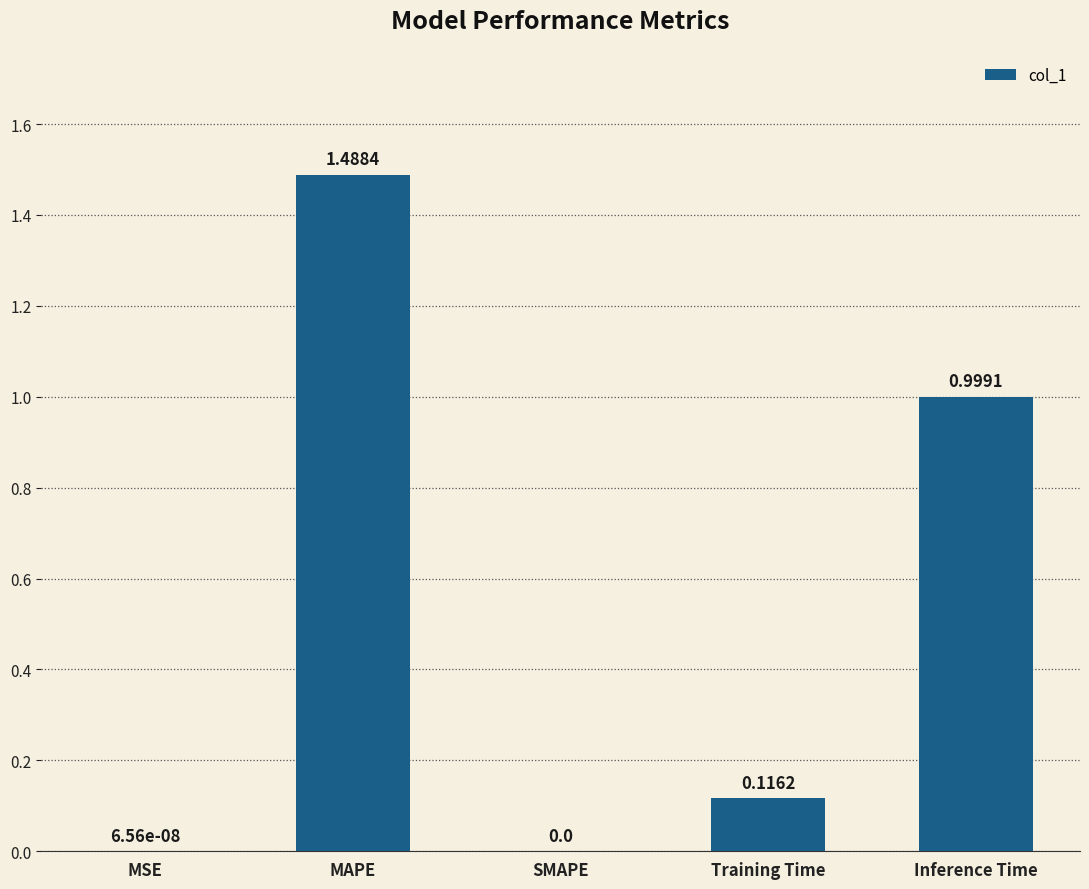

Which category has the highest value across all series?

MAPE